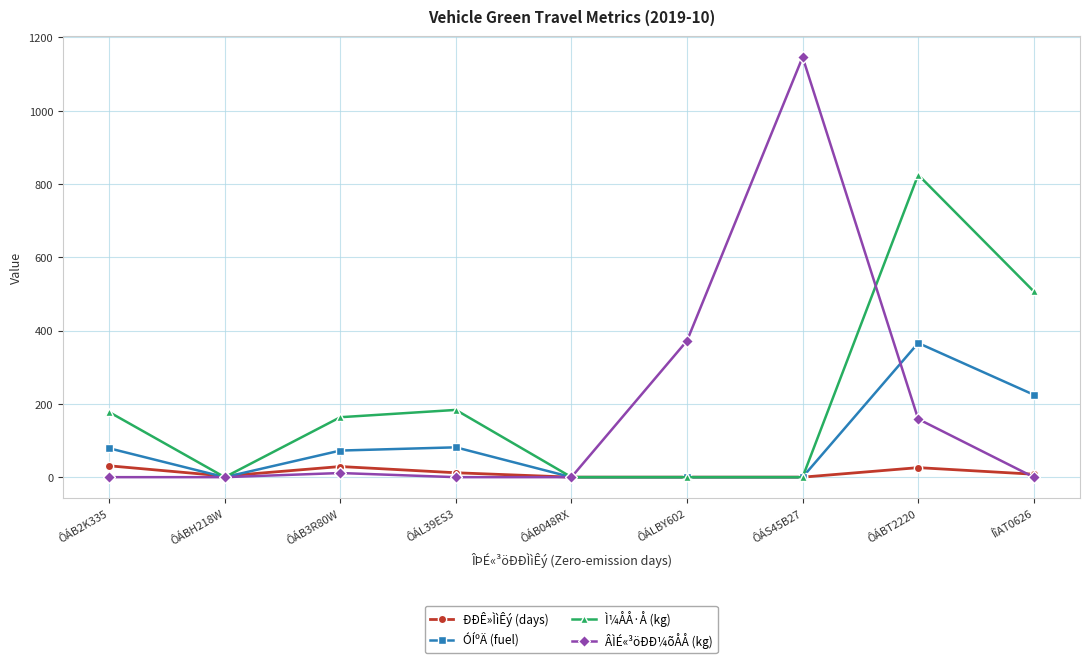

What is the average value of the ÓÍºÄ (fuel) series?

91.5